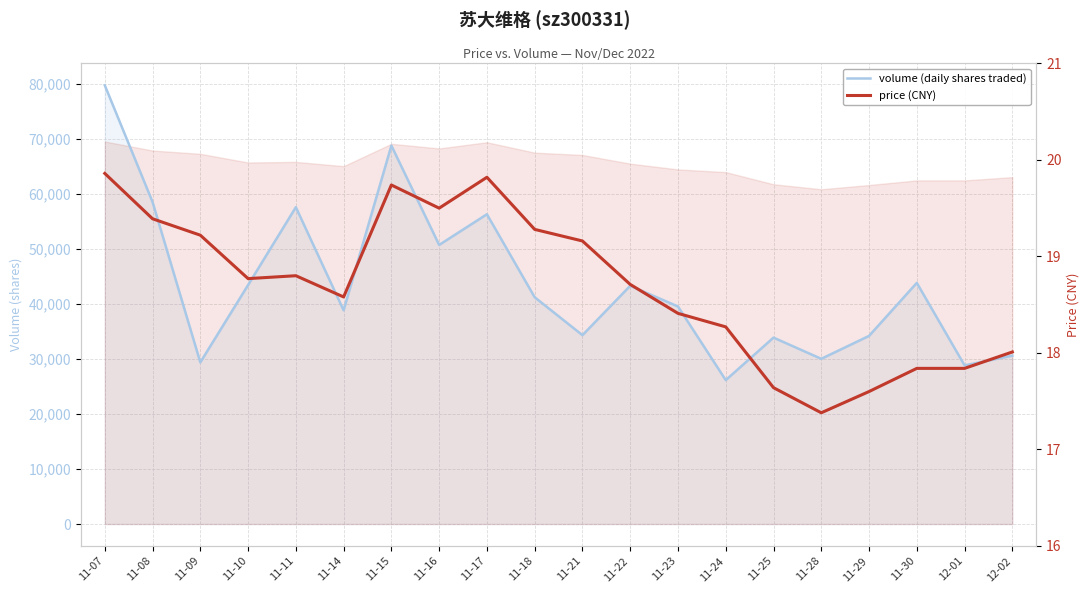

How many lines are shown in the chart?

2